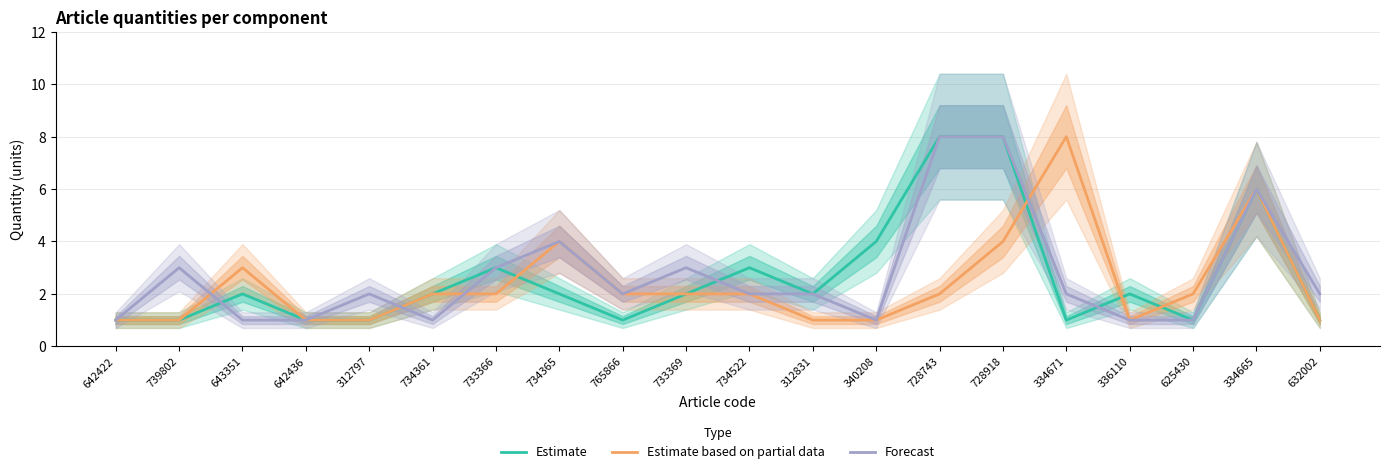

What position from the left is 733366?

7